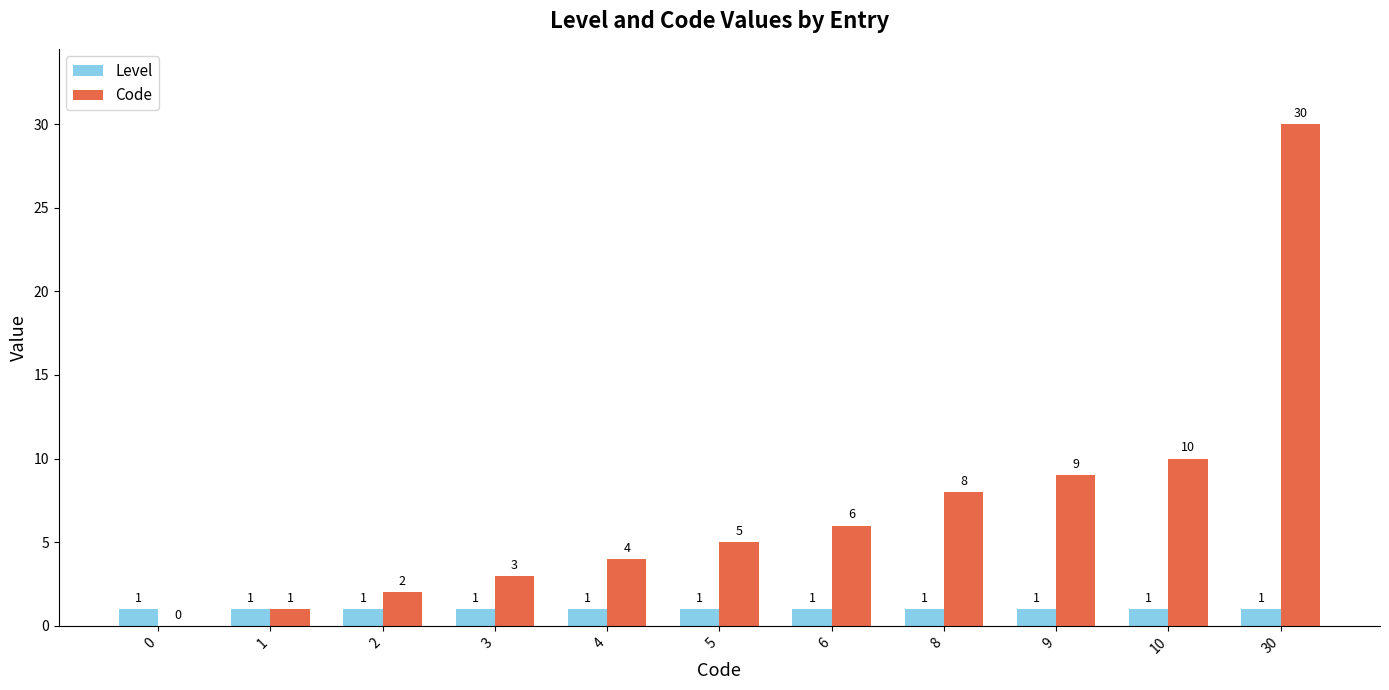

Is the value of Level at 1 greater than the value of Code at 8?

No